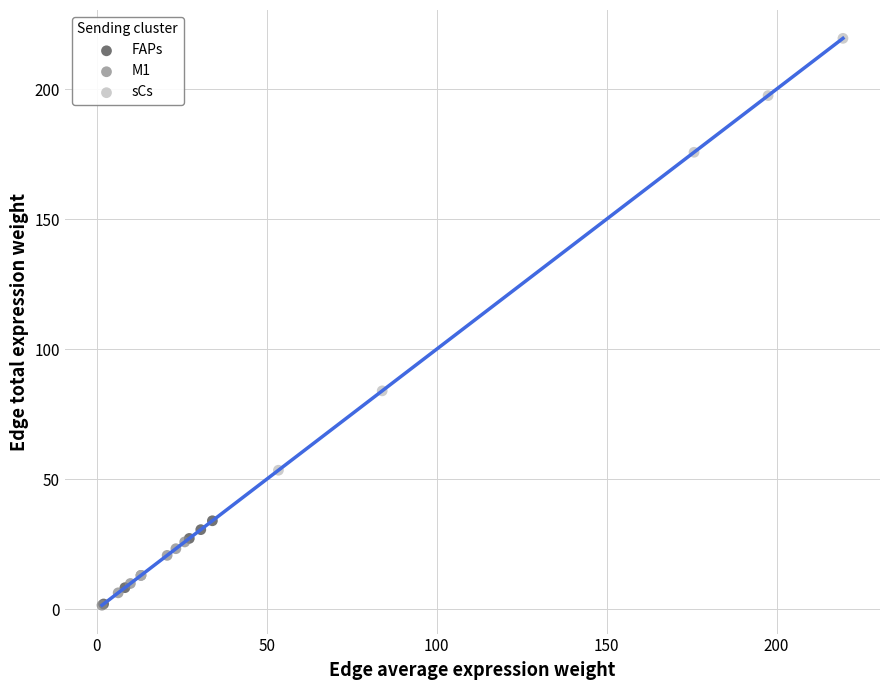

Which series reaches the maximum Y coordinate?

sCs